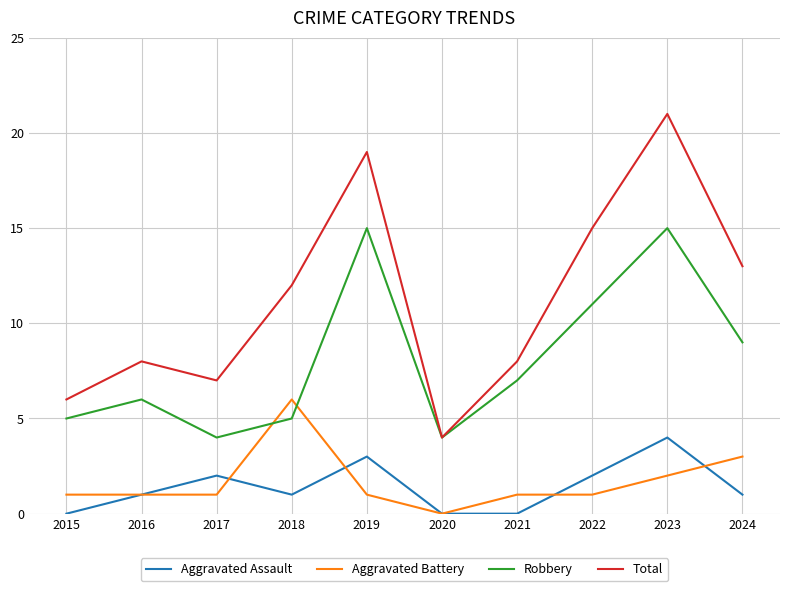

True or false: Aggravated Assault has a value of 0 at 2021.

True